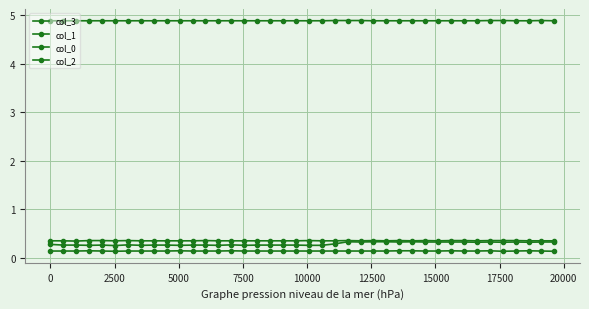

Reading left to right, extract all data points from this chart.

col_3: 0.3	0.3	0.3	0.3	0.3	0.3	0.3	0.3	0.3	0.3	0.3	0.3	0.3	0.3	0.3	0.3	0.3	0.3	0.3	0.3	0.3	0.3	0.3	0.3	0.3	0.3	0.3	0.3	0.3	0.3	0.3	0.3	0.3	0.3	0.3	0.3	0.3	0.3	0.3	0.3
col_1: 4.9	4.9	4.9	4.9	4.9	4.9	4.9	4.9	4.9	4.9	4.9	4.9	4.9	4.9	4.9	4.9	4.9	4.9	4.9	4.9	4.9	4.9	4.9	4.9	4.9	4.9	4.9	4.9	4.9	4.9	4.9	4.9	4.9	4.9	4.9	4.9	4.9	4.9	4.9	4.9
col_0: 0.4	0.4	0.3	0.4	0.4	0.4	0.4	0.4	0.4	0.4	0.4	0.4	0.4	0.4	0.4	0.4	0.4	0.4	0.4	0.4	0.4	0.4	0.4	0.4	0.4	0.4	0.4	0.4	0.4	0.4	0.4	0.4	0.4	0.4	0.4	0.4	0.4	0.4	0.4	0.4
col_2: 0.1	0.1	0.1	0.1	0.1	0.1	0.1	0.1	0.1	0.1	0.1	0.1	0.1	0.1	0.1	0.1	0.1	0.1	0.1	0.1	0.1	0.1	0.1	0.1	0.1	0.1	0.1	0.1	0.1	0.1	0.1	0.1	0.1	0.1	0.1	0.1	0.1	0.1	0.1	0.1